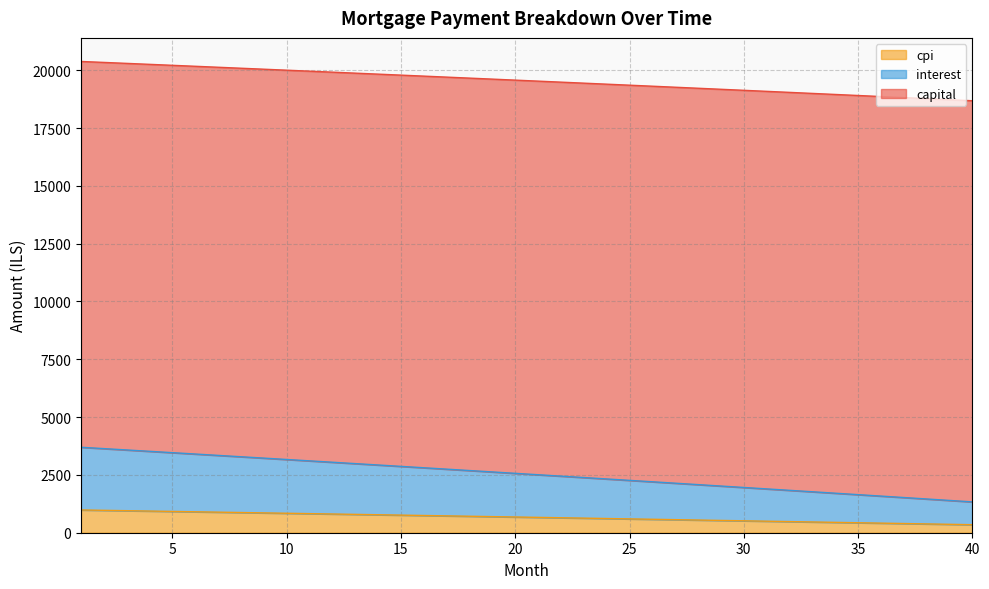

How many lines are shown in the chart?

3